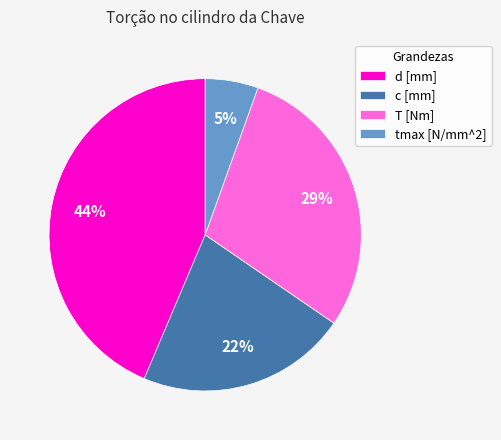

Do tmax [N/mm^2] and d [mm] together represent more than half of the pie?

No